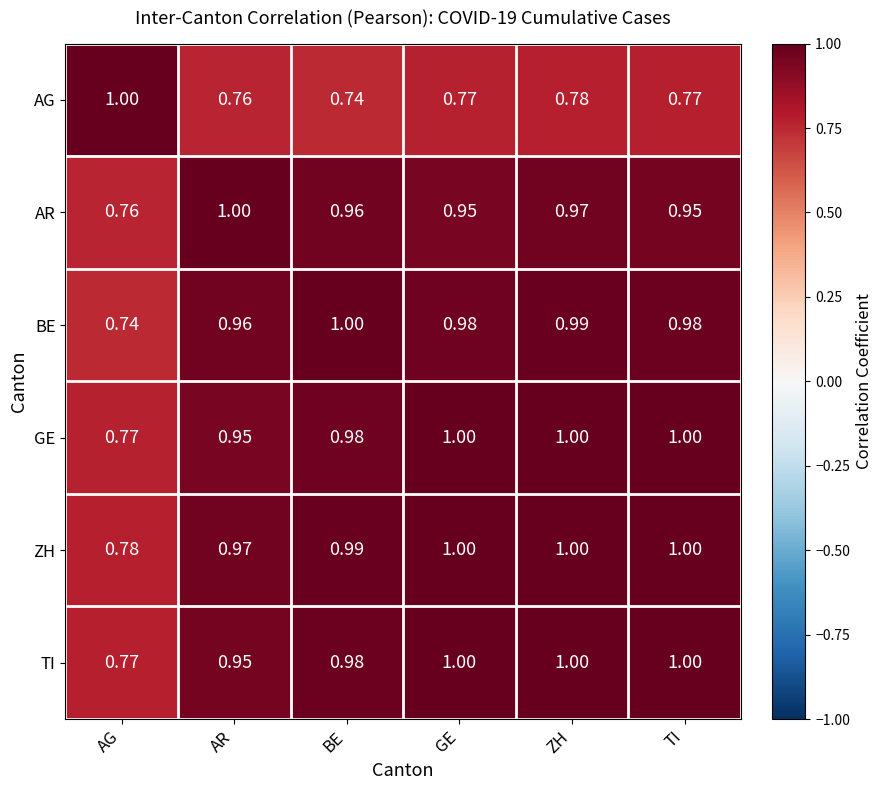

Which category has the highest value in the AR series?

AR